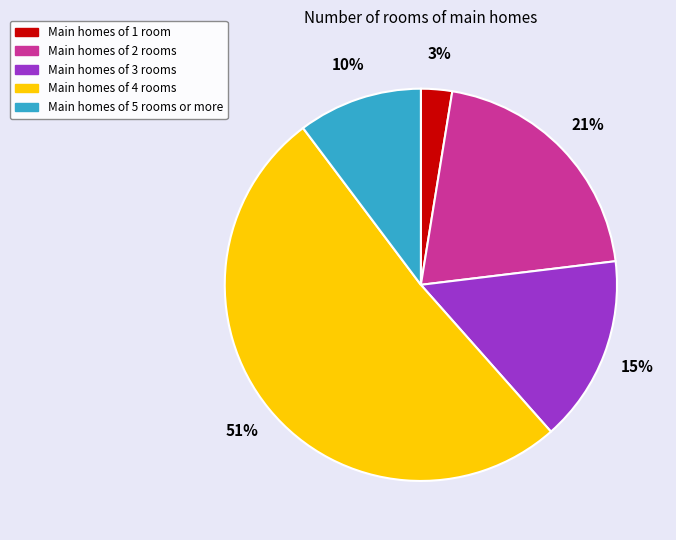

How many segments does this pie chart have?

5